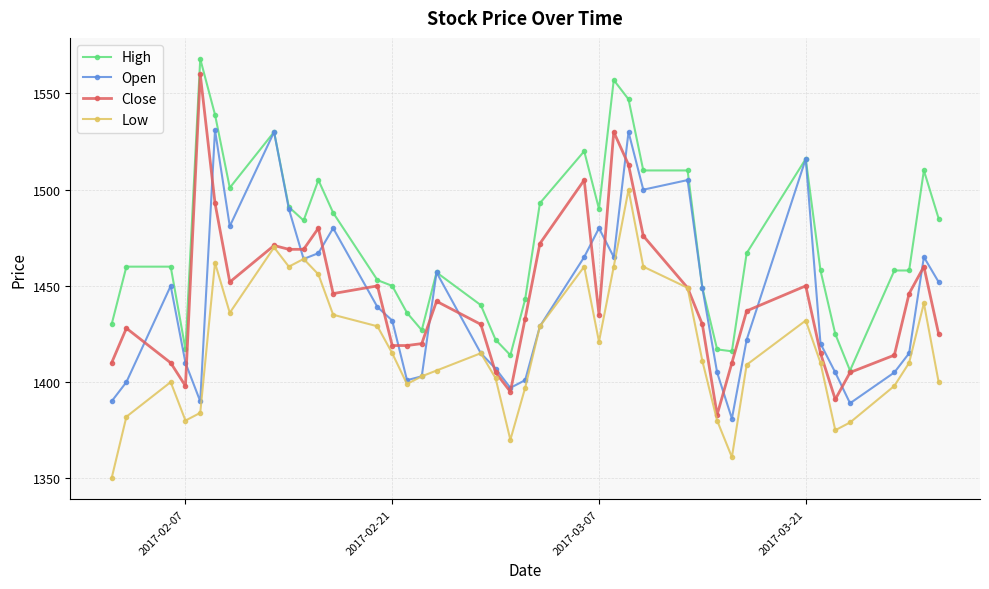

True or false: High has more than 1 points higher than both neighbors.

True